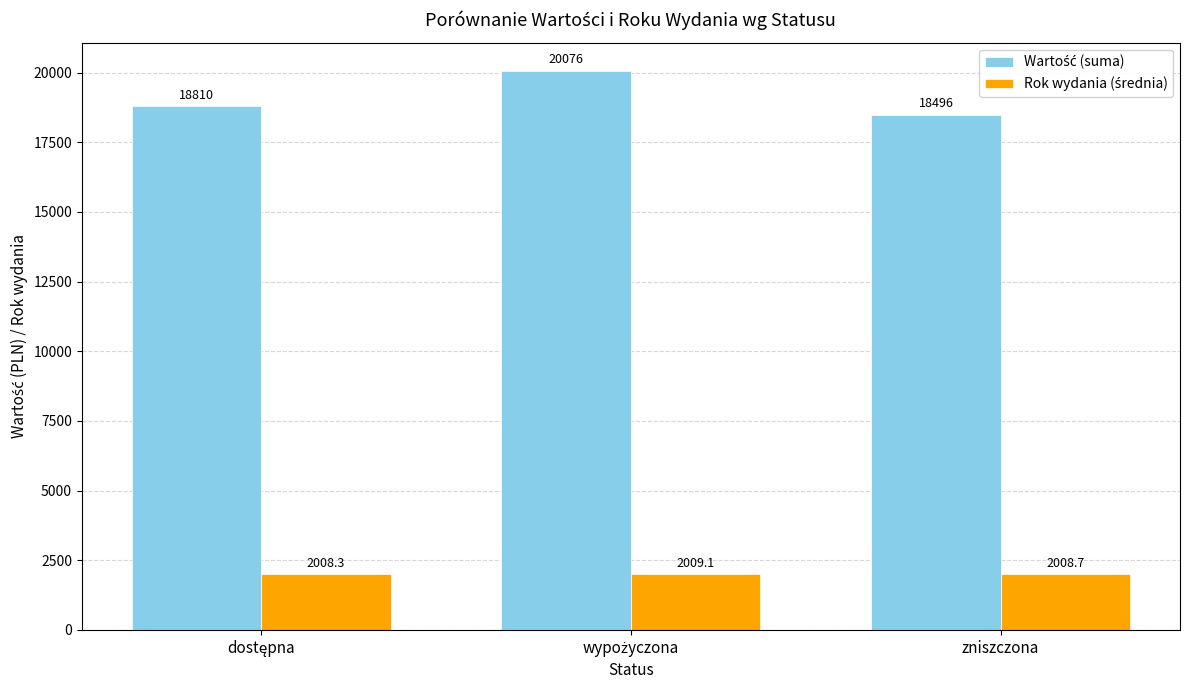

What is the greatest value displayed?

20076.0